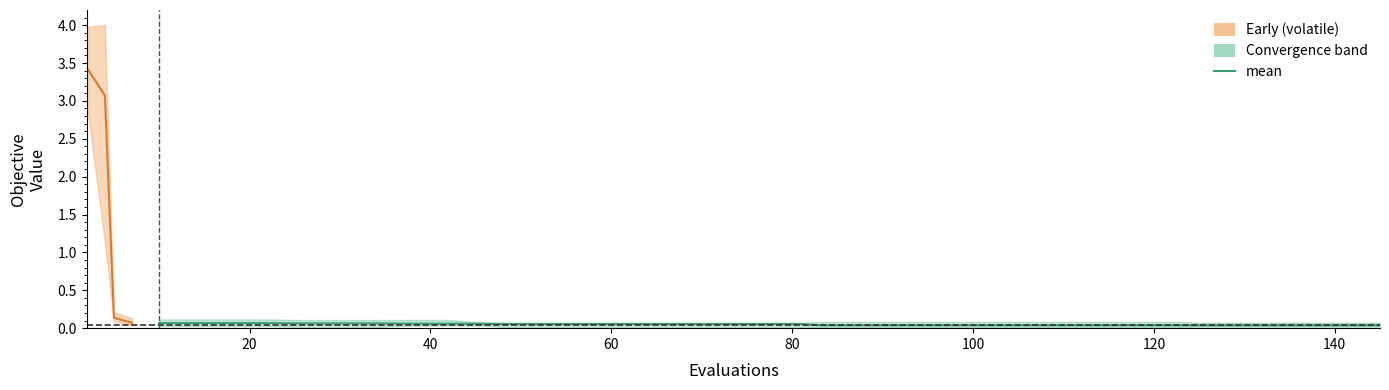

Between 20 and 80, which is larger?

80